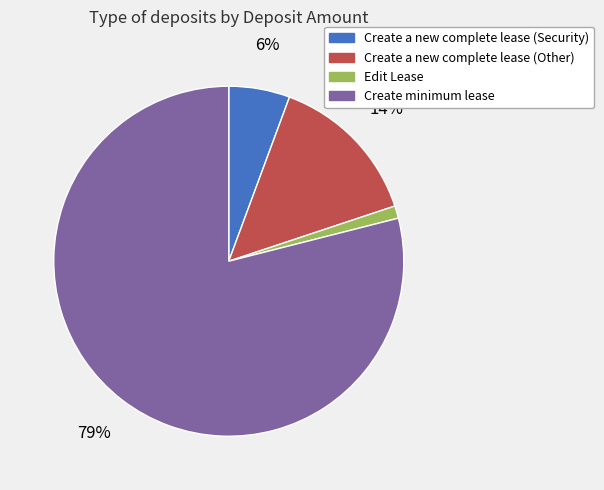

Combined, do Create a new complete lease (Security) and Create a new complete lease (Other) account for over 50%?

No